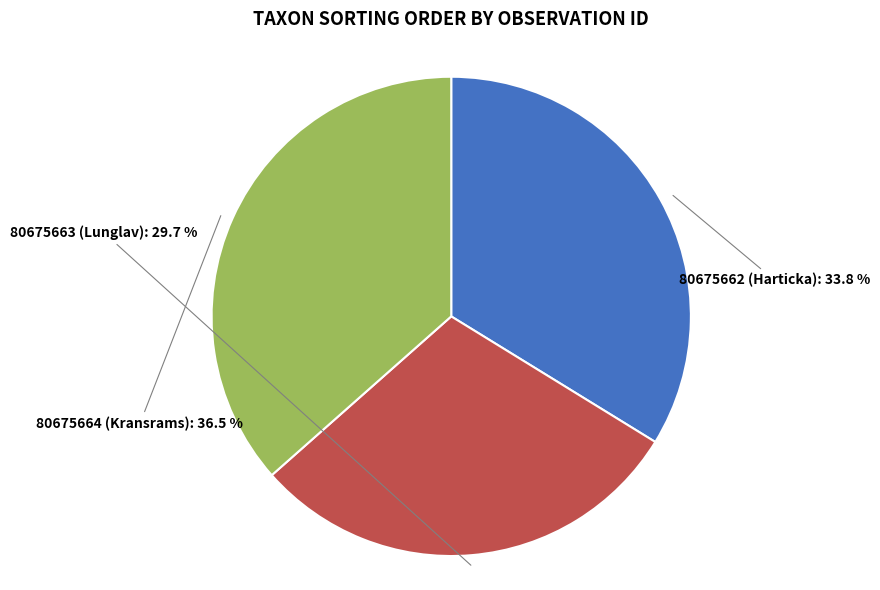

What is the largest slice in the pie chart?

80675664 (Kransrams)